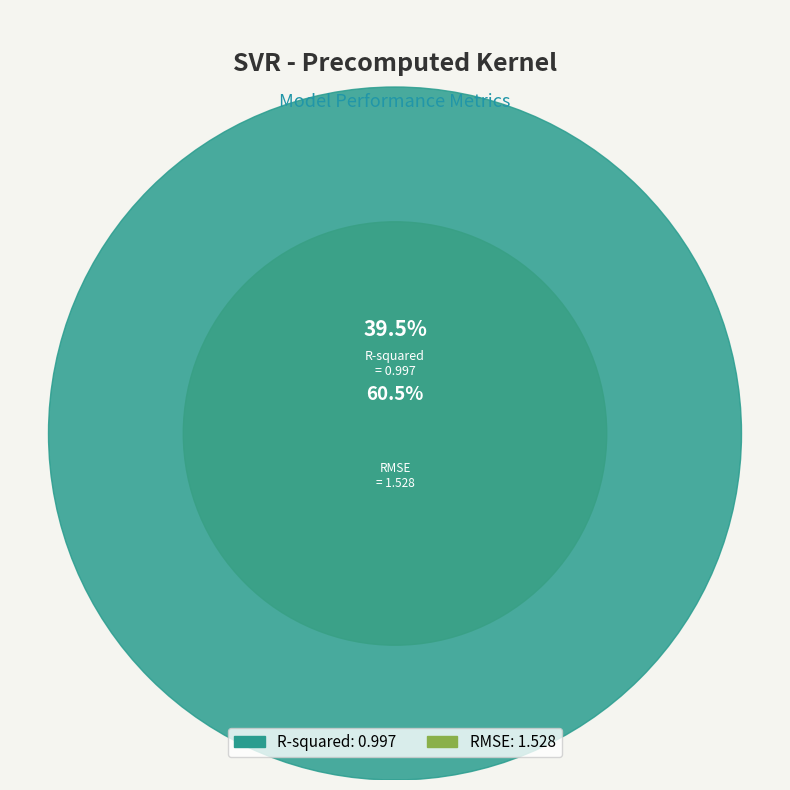

What is the majority slice?

RMSE